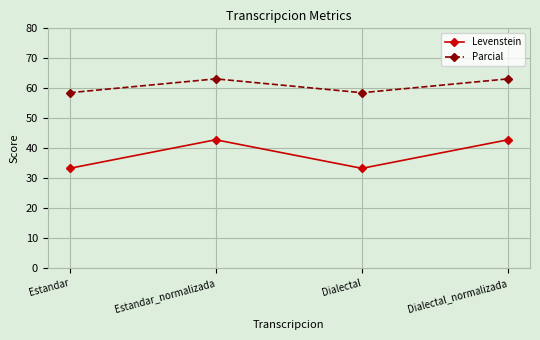

True or false: Parcial and Levenstein intersect in this chart.

False